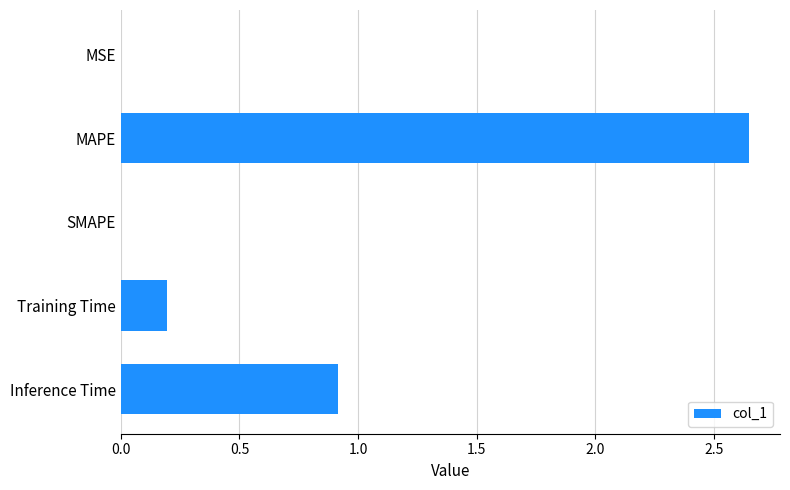

The chart shows a value of 0.0 at MSE. True or false?

True